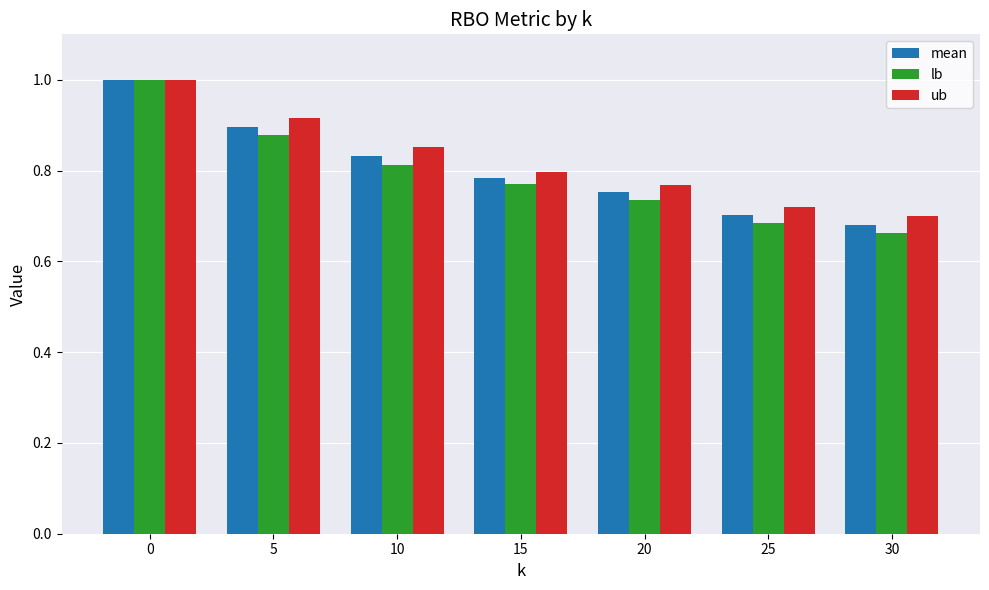

Which series changed the most between 0 and 20?

lb